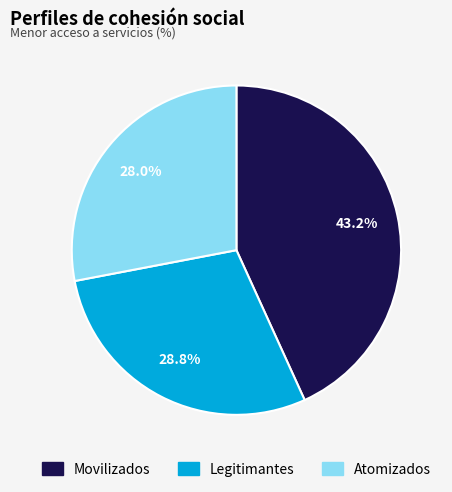

What is the ratio of the value at Movilizados to the value at Atomizados?

1.5